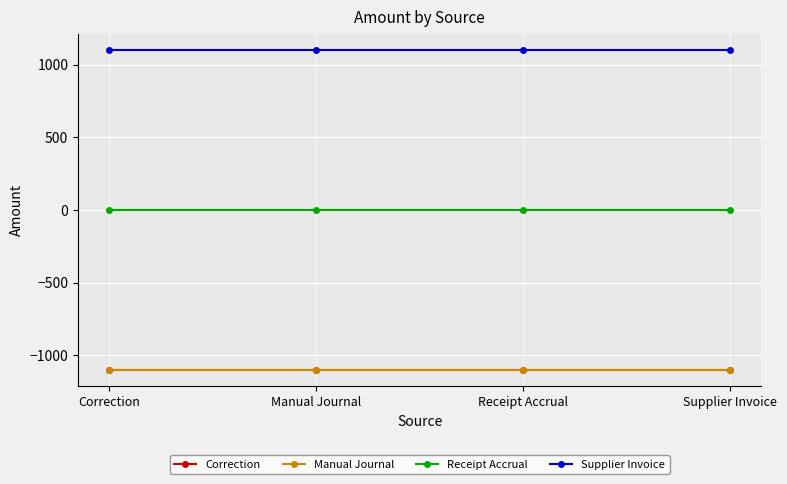

Is the value of Receipt Accrual at Correction greater than the value of Manual Journal at Correction?

Yes